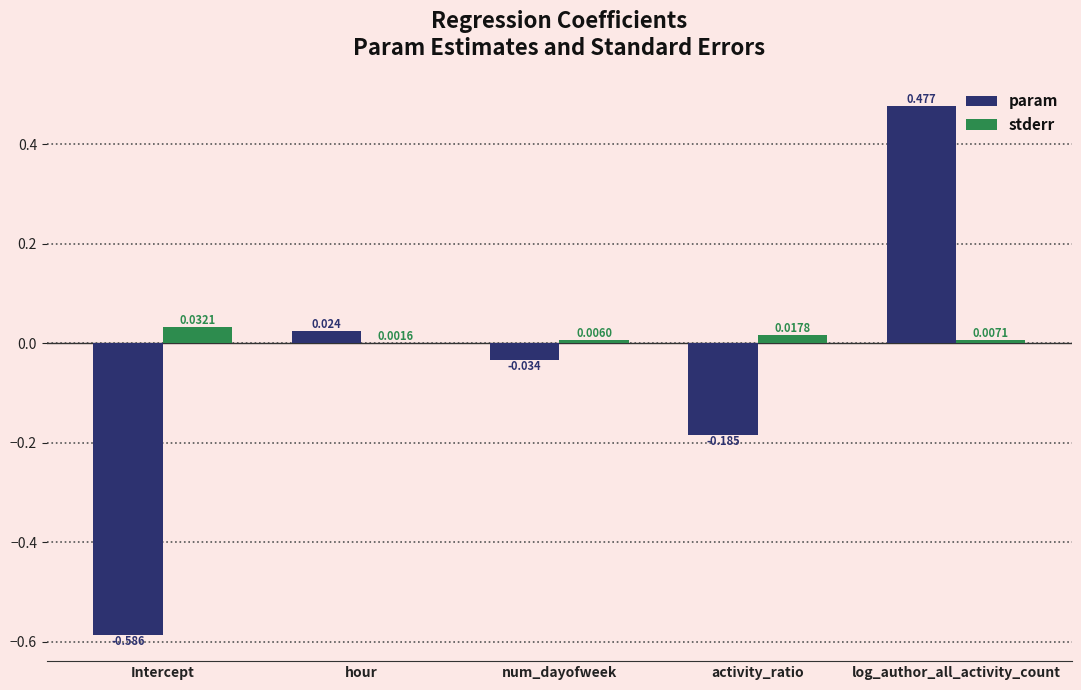

At which label is param closest to 0?

hour